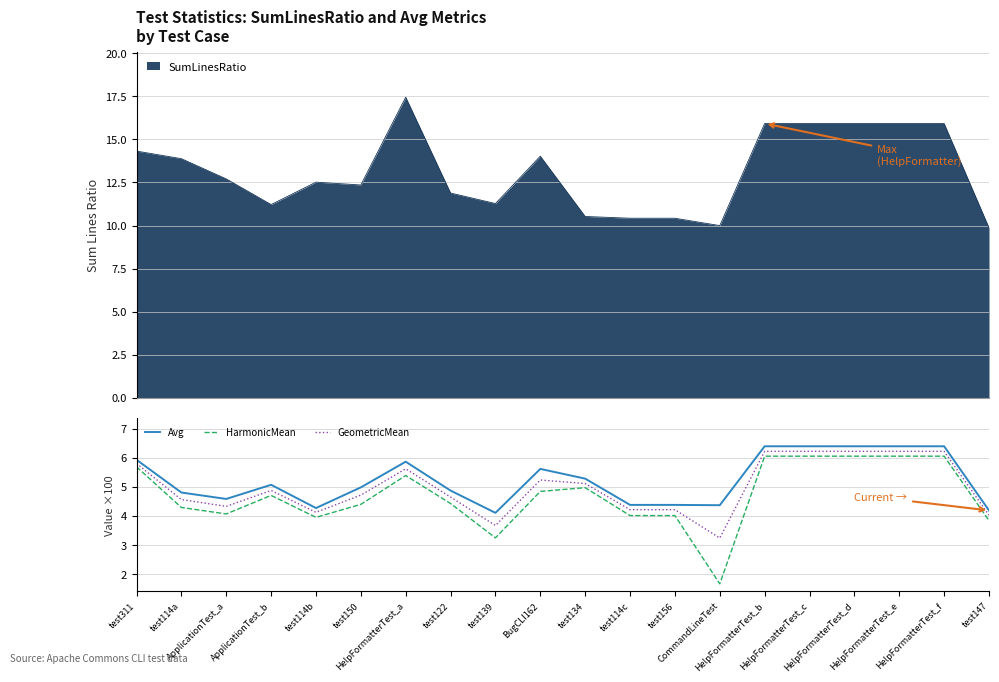

What is the label of the 17th point from the right?

ApplicationTest_b